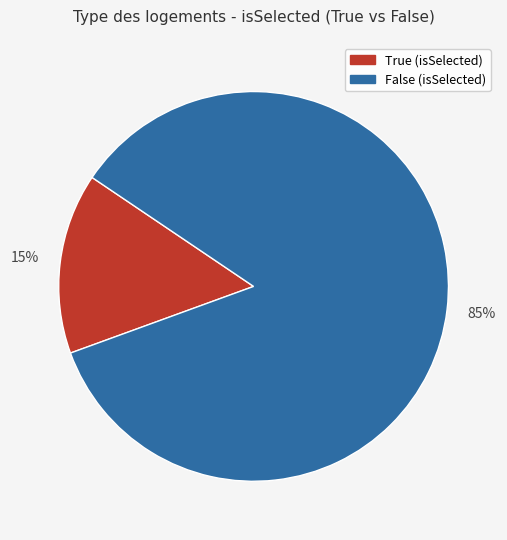

Which slice is the largest?

False